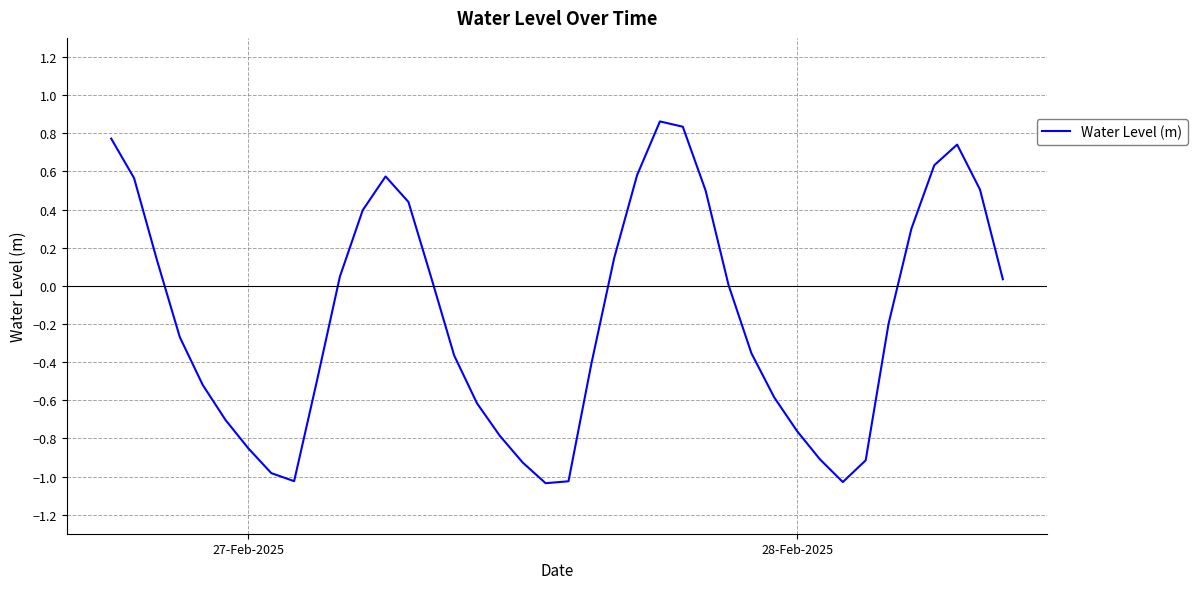

What is the difference between the maximum and minimum values?

1.9